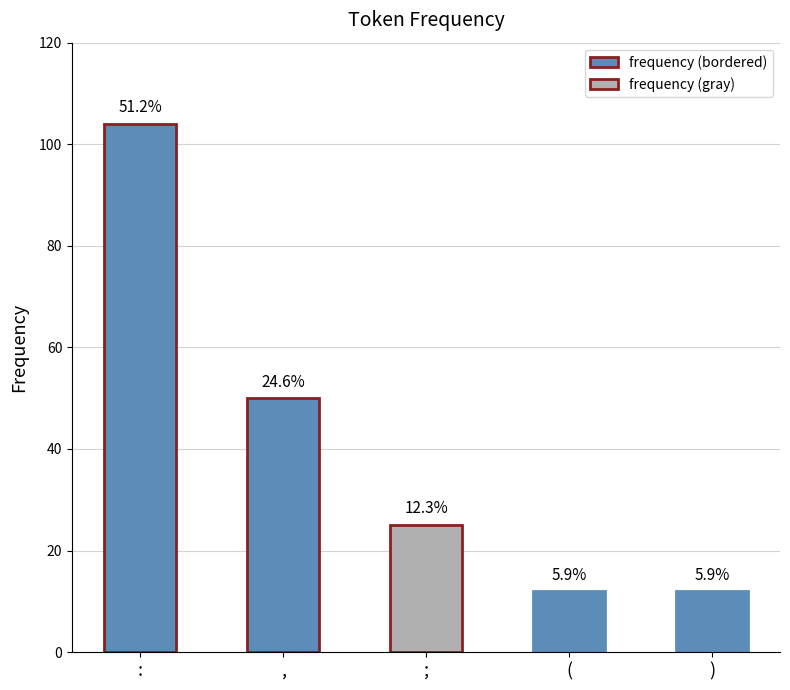

How many bars are there in total?

5